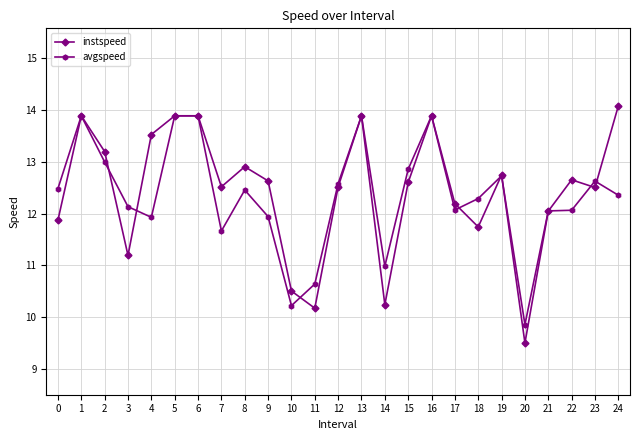

How many values in the avgspeed series exceed 12?

18